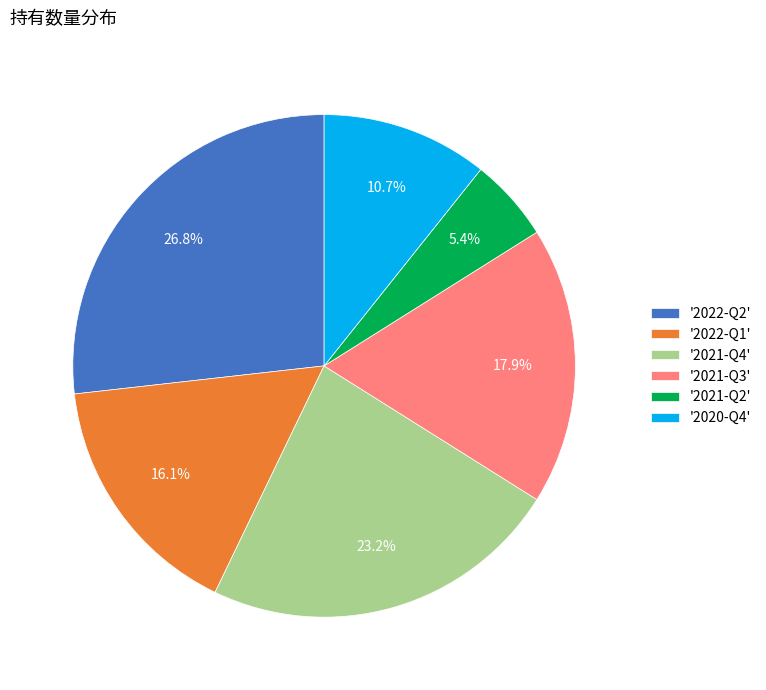

Which slice is the largest?

'2022-Q2'